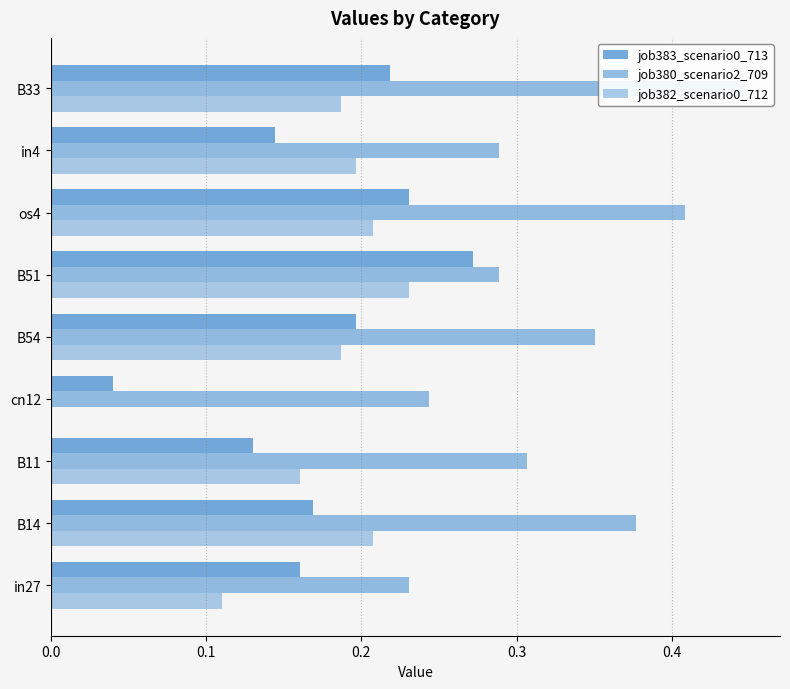

What is the value of the job382_scenario0_712 bar at the 1st from the left?

0.1